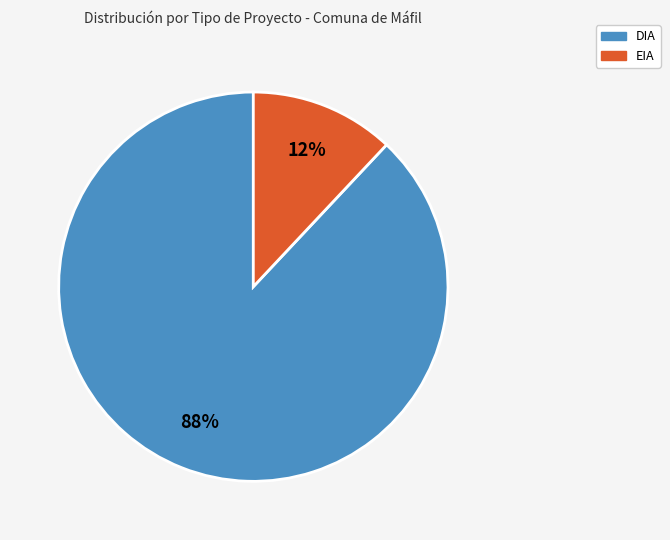

Which slice represents more than half of the pie?

DIA